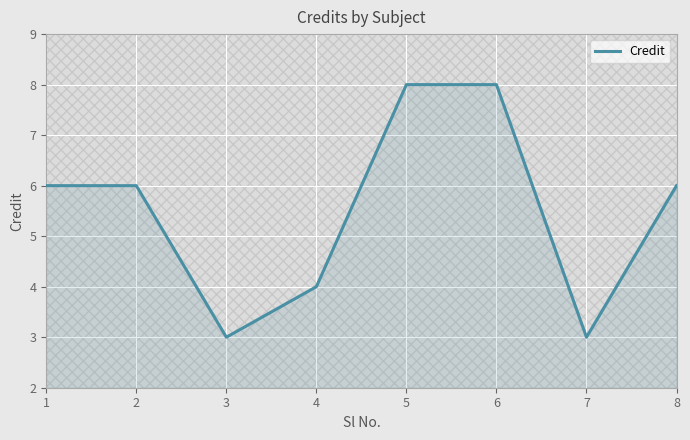

Reading left to right, transcribe all the data shown in this chart.

1=6	2=6	3=3	4=4	5=8	6=8	7=3	8=6